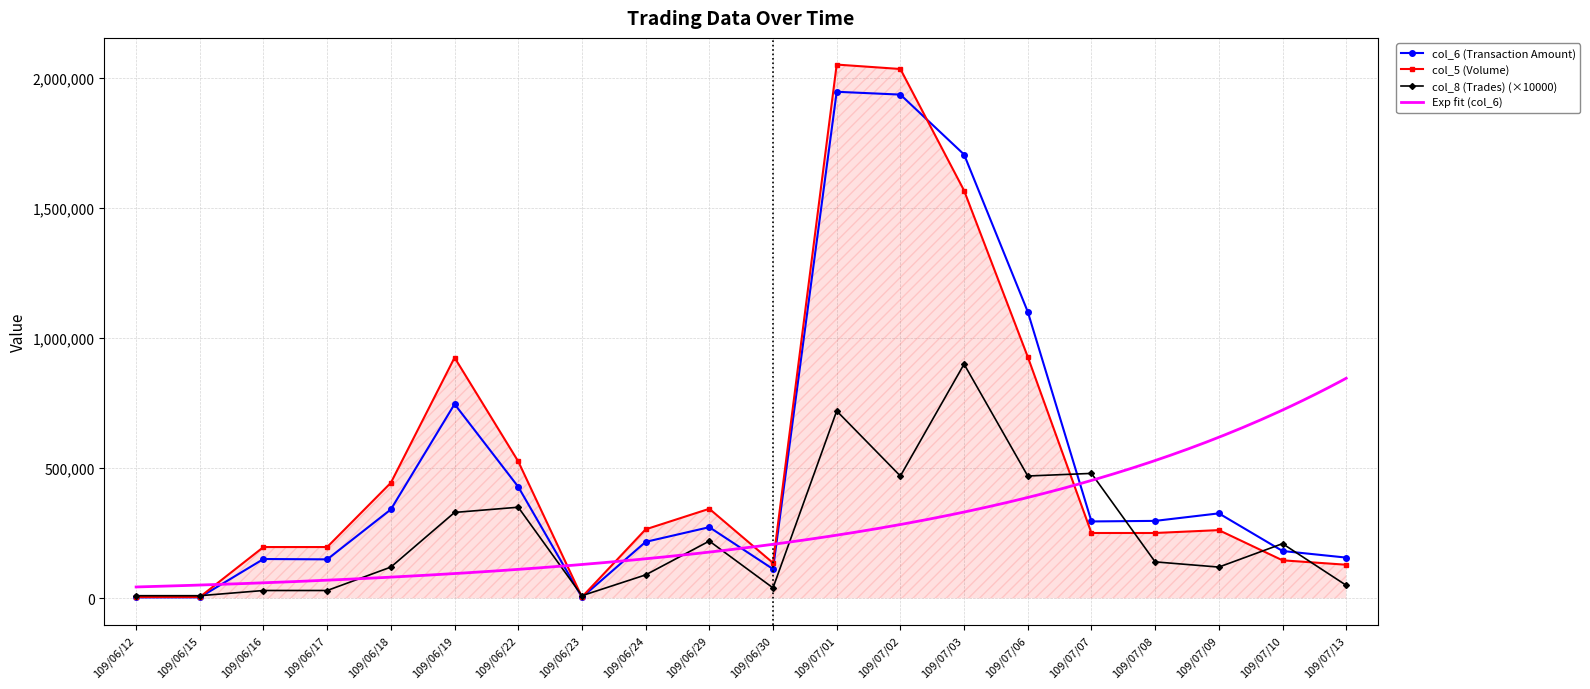

After their last crossing, which series has the higher values: col_5 (Volume) or col_8 (Trades)?

col_5 (Volume)